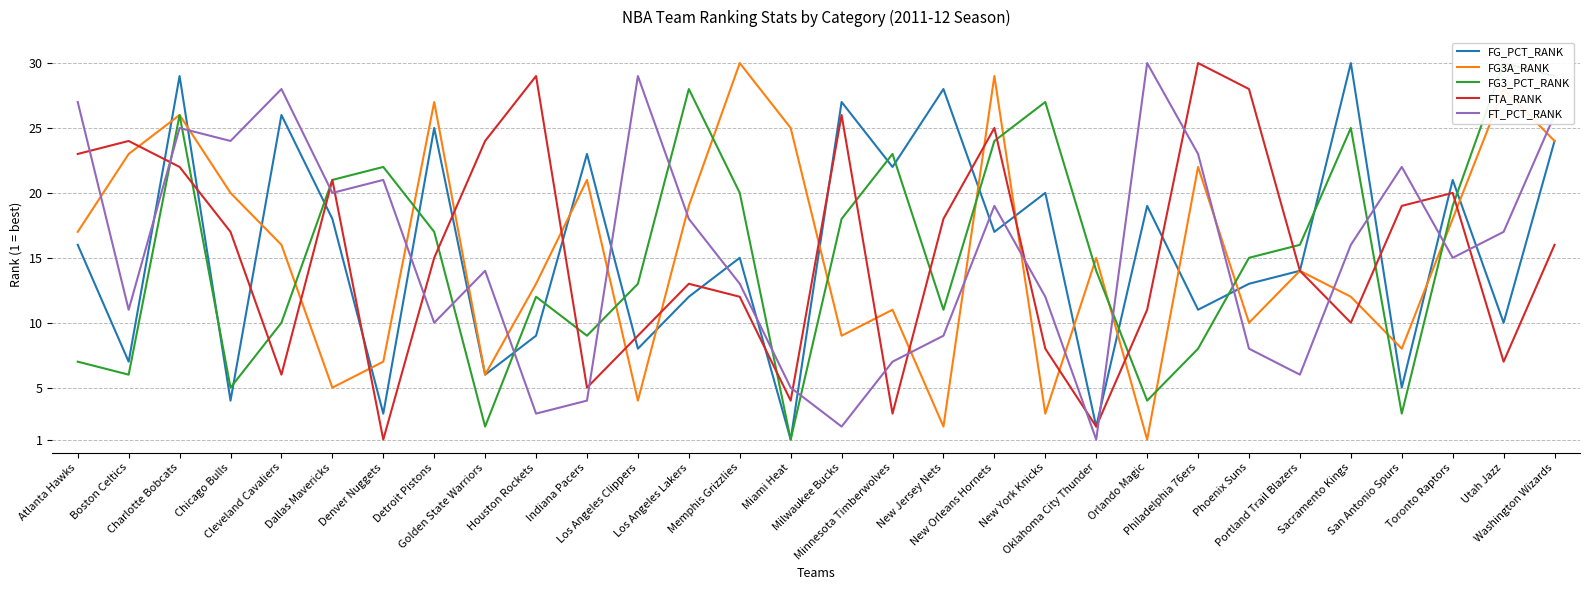

What is the maximum value for FG3A_RANK?

30